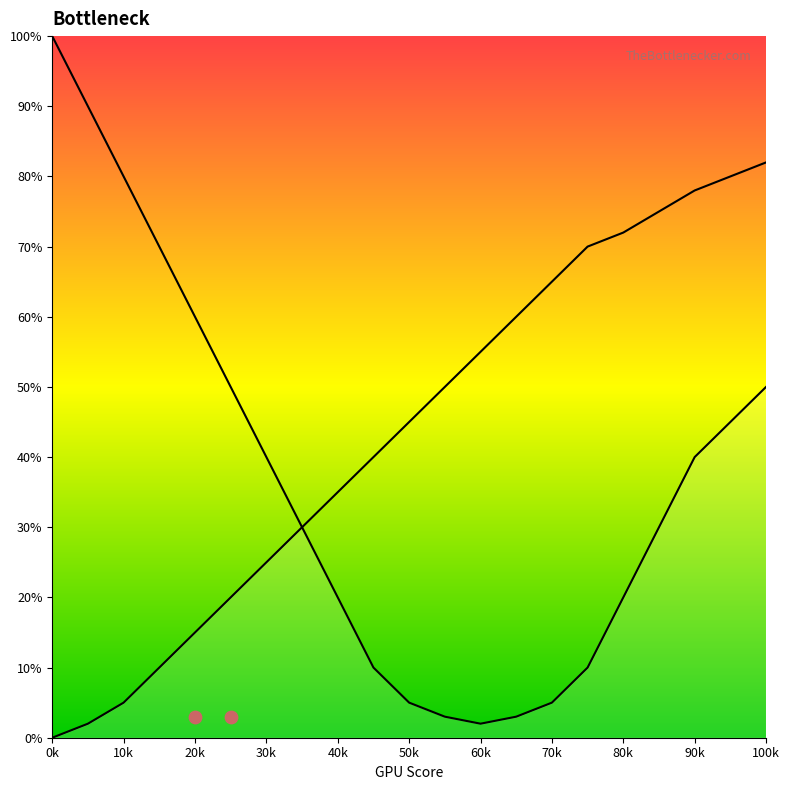

Which series has the largest total across all categories?

Curve 2